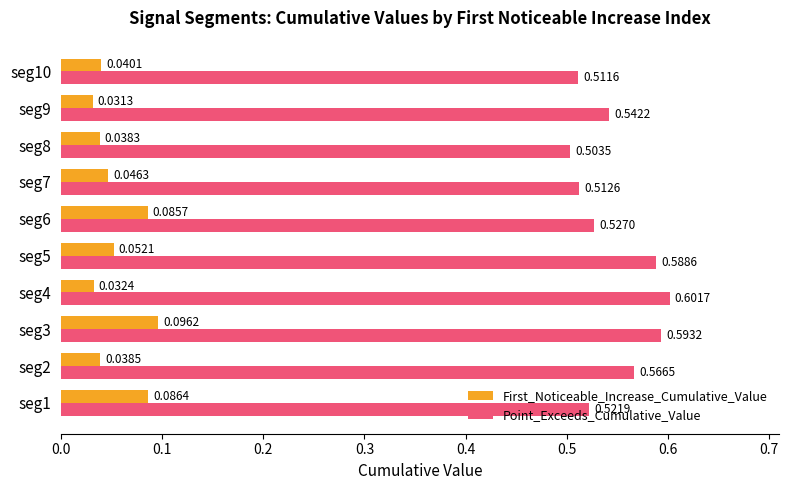

Is the value of Point_Exceeds_Cumulative_Value at seg4 greater than the value of First_Noticeable_Increase_Cumulative_Value at seg9?

Yes